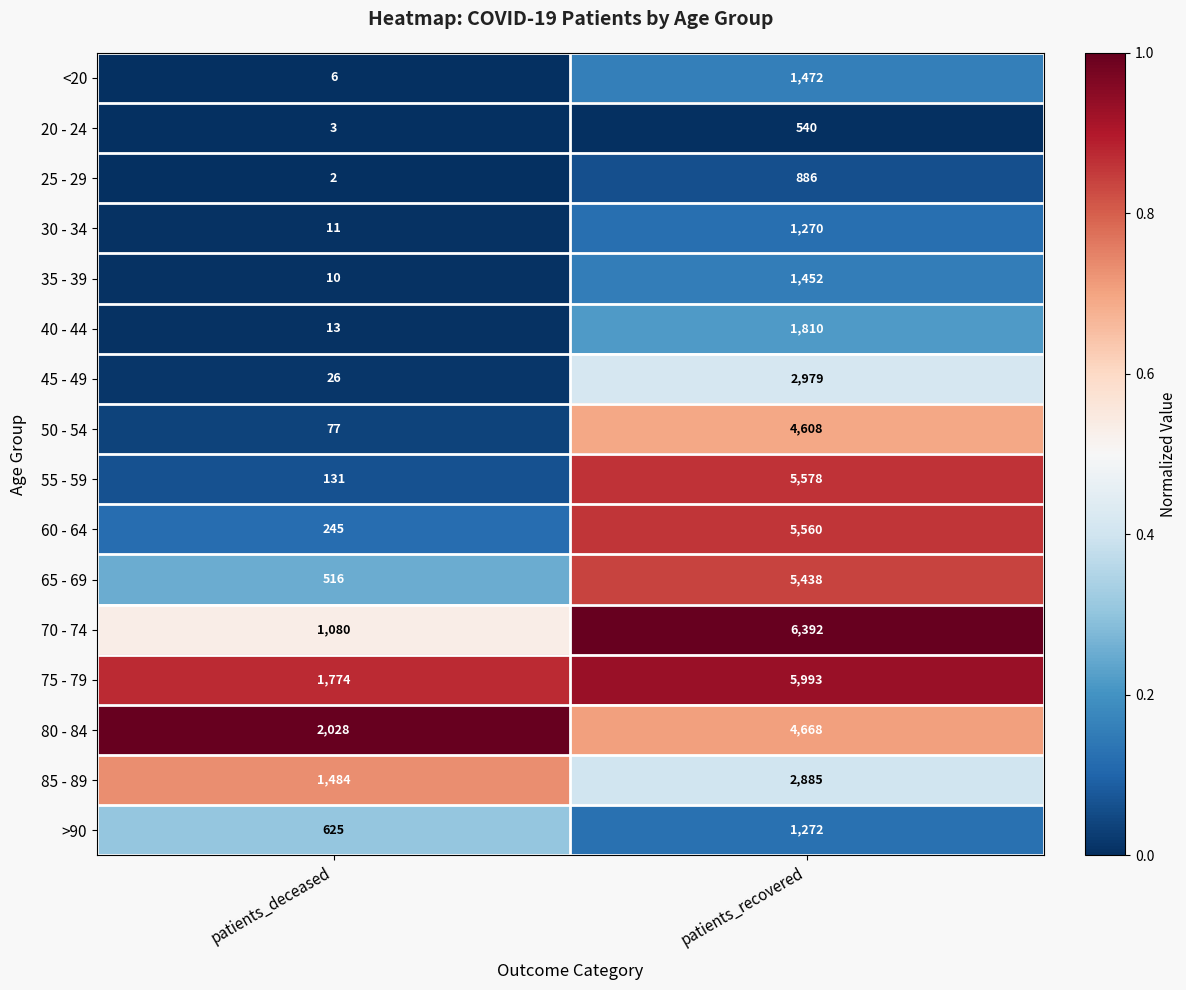

What is the spread (max minus min) of values at patients_deceased?

2026